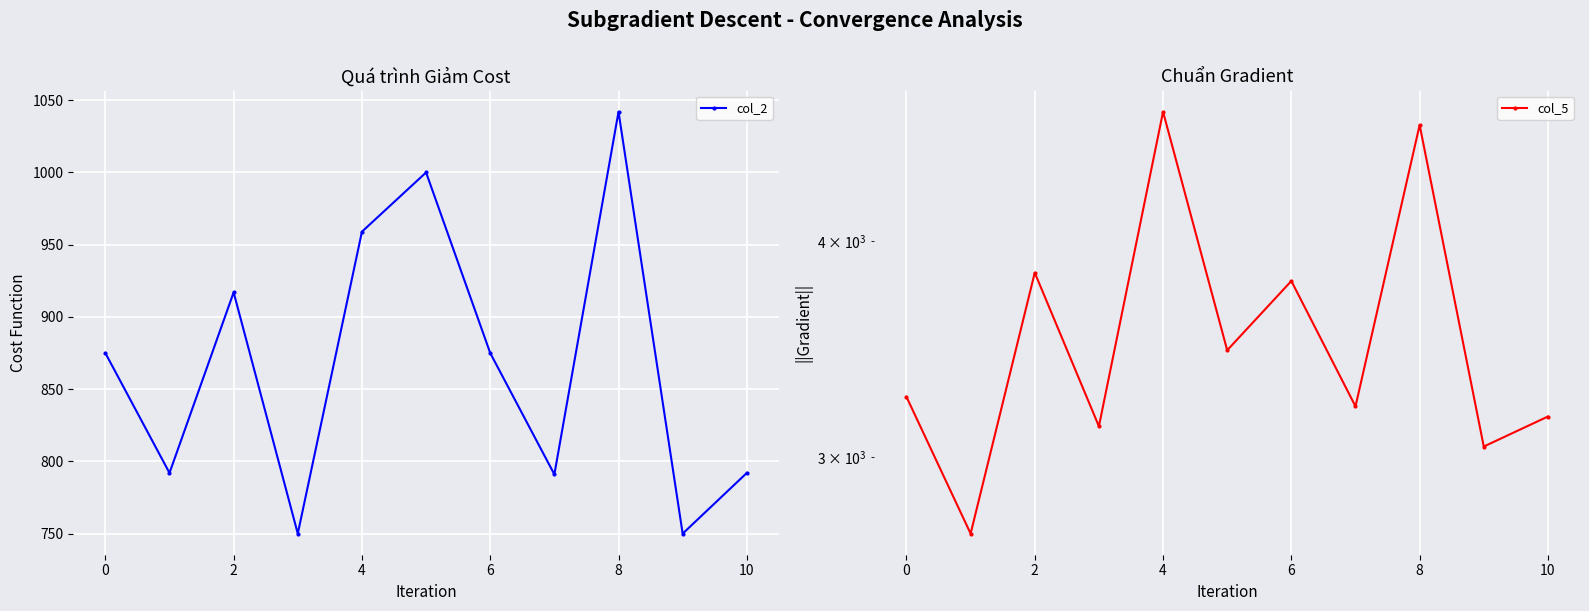

Where is the first local maximum for col_2?

2